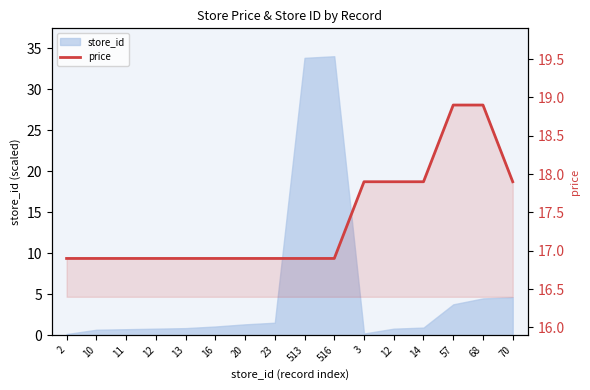

What is the label of the 14th point from the right?

11